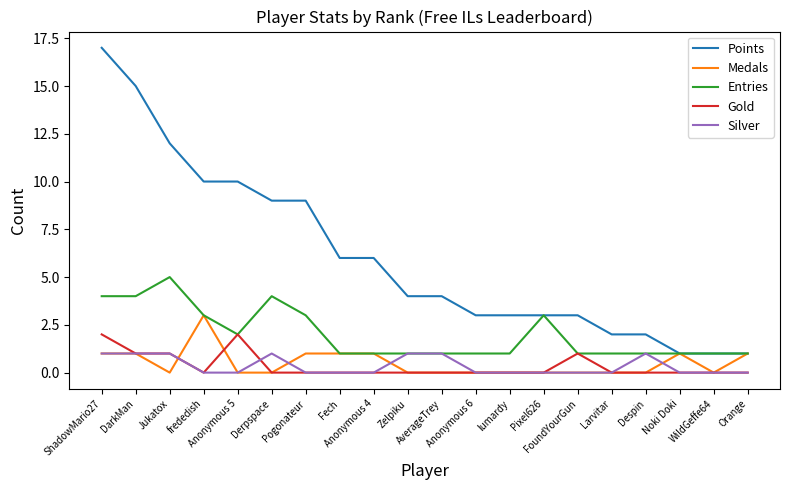

True or false: Silver and Points cross at least once.

False